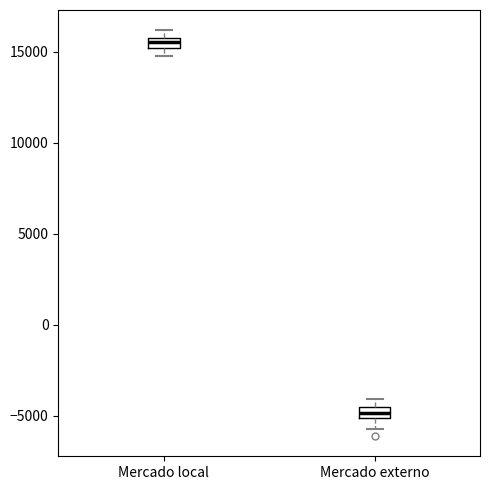

Which box's median line is the highest?

Mercado local